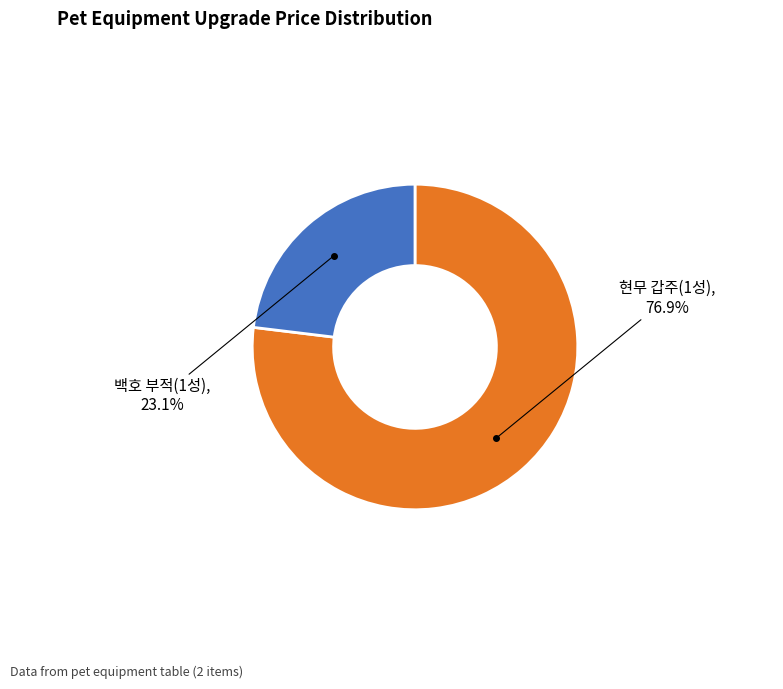

Does any single category account for the majority?

Yes